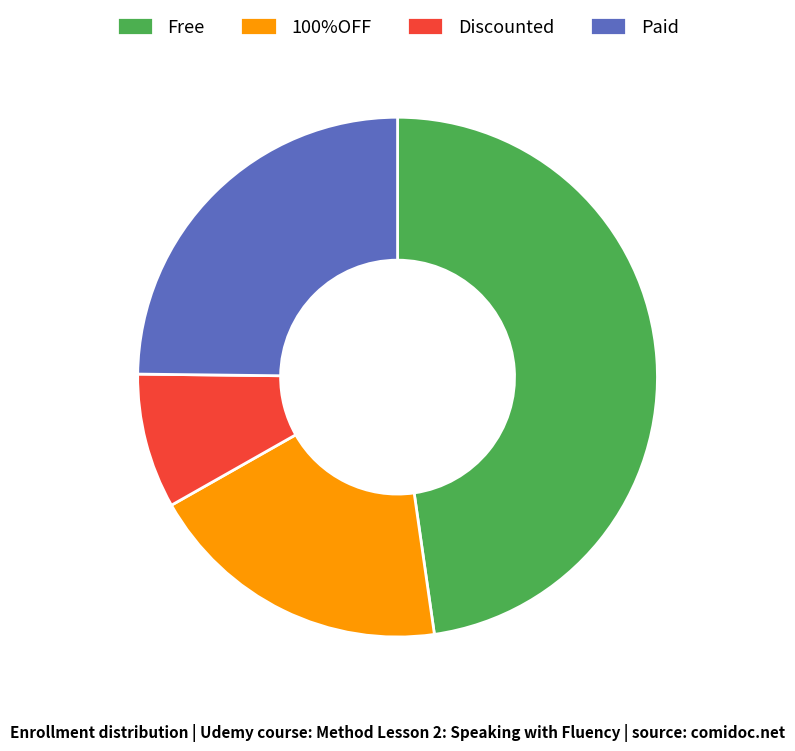

True or false: Discounted accounts for 8% of the total.

True